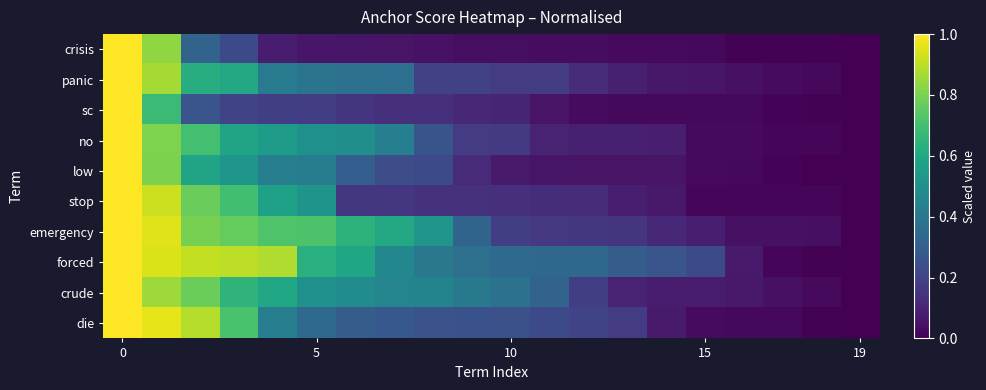

Reading right to left, transcribe all the data shown in this chart.

crisis: 0.0	0.0	0.0	0.0	0.0	0.0	0.0	0.0	0.0	0.0	0.0	0.0	0.1	0.1	0.1	0.1	0.2	0.3	0.8	1.0
panic: 0.0	0.0	0.0	0.0	0.1	0.1	0.1	0.1	0.2	0.2	0.2	0.2	0.4	0.4	0.4	0.4	0.6	0.6	0.9	1.0
sc: 0.0	0.0	0.0	0.0	0.0	0.0	0.0	0.0	0.1	0.1	0.1	0.1	0.1	0.2	0.2	0.2	0.2	0.3	0.7	1.0
no: 0.0	0.0	0.0	0.0	0.0	0.1	0.1	0.1	0.1	0.2	0.2	0.3	0.4	0.5	0.5	0.6	0.6	0.7	0.8	1.0
low: 0.0	0.0	0.0	0.0	0.0	0.1	0.1	0.1	0.1	0.1	0.1	0.2	0.2	0.3	0.4	0.4	0.5	0.6	0.8	1.0
stop: 0.0	0.0	0.0	0.0	0.0	0.1	0.1	0.1	0.1	0.1	0.1	0.1	0.2	0.2	0.5	0.6	0.7	0.8	0.9	1.0
emergency: 0.0	0.0	0.0	0.0	0.1	0.1	0.1	0.2	0.2	0.2	0.3	0.5	0.6	0.6	0.7	0.7	0.8	0.8	1.0	1.0
forced: 0.0	0.0	0.0	0.1	0.2	0.3	0.3	0.3	0.3	0.3	0.4	0.4	0.5	0.6	0.6	0.9	0.9	0.9	0.9	1.0
crude: 0.0	0.0	0.0	0.1	0.1	0.1	0.1	0.2	0.3	0.4	0.4	0.5	0.5	0.5	0.5	0.6	0.7	0.8	0.9	1.0
die: 0.0	0.0	0.0	0.0	0.0	0.1	0.2	0.2	0.2	0.2	0.3	0.3	0.3	0.3	0.3	0.4	0.7	0.9	1.0	1.0